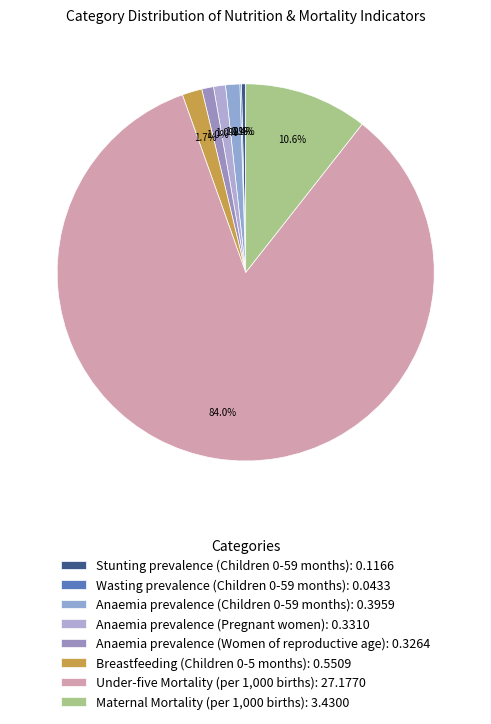

To the nearest percent, what percentage of the pie is Anaemia prevalence (Children 0-59 months)?

1%